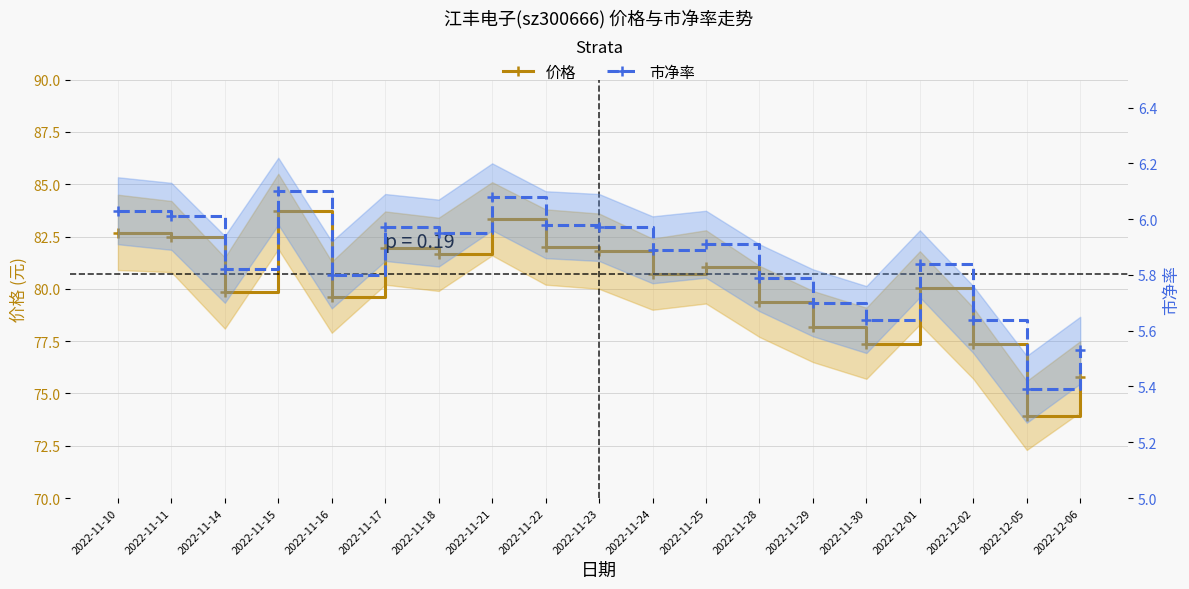

Read the 市净率 value at 2022-11-14.

5.8